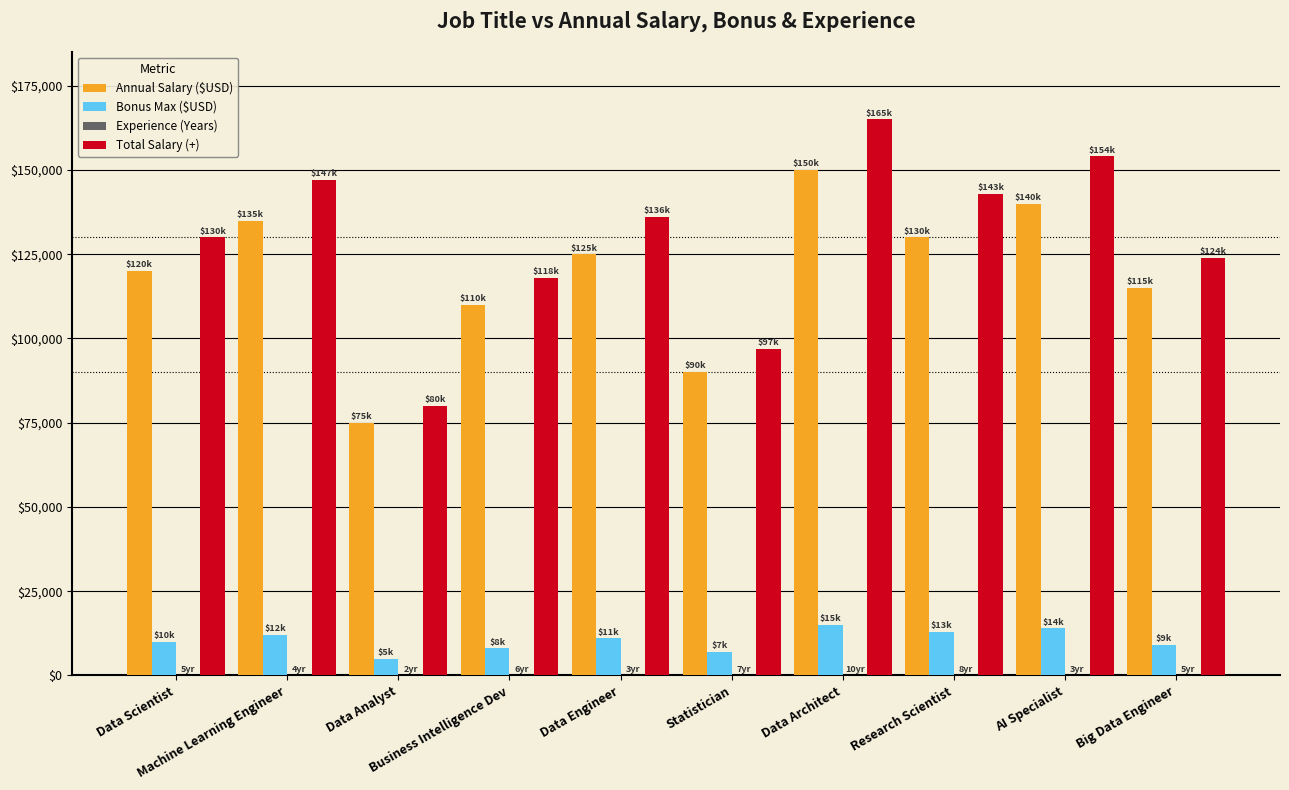

What is the maximum value for Annual Salary ($USD)?

150000